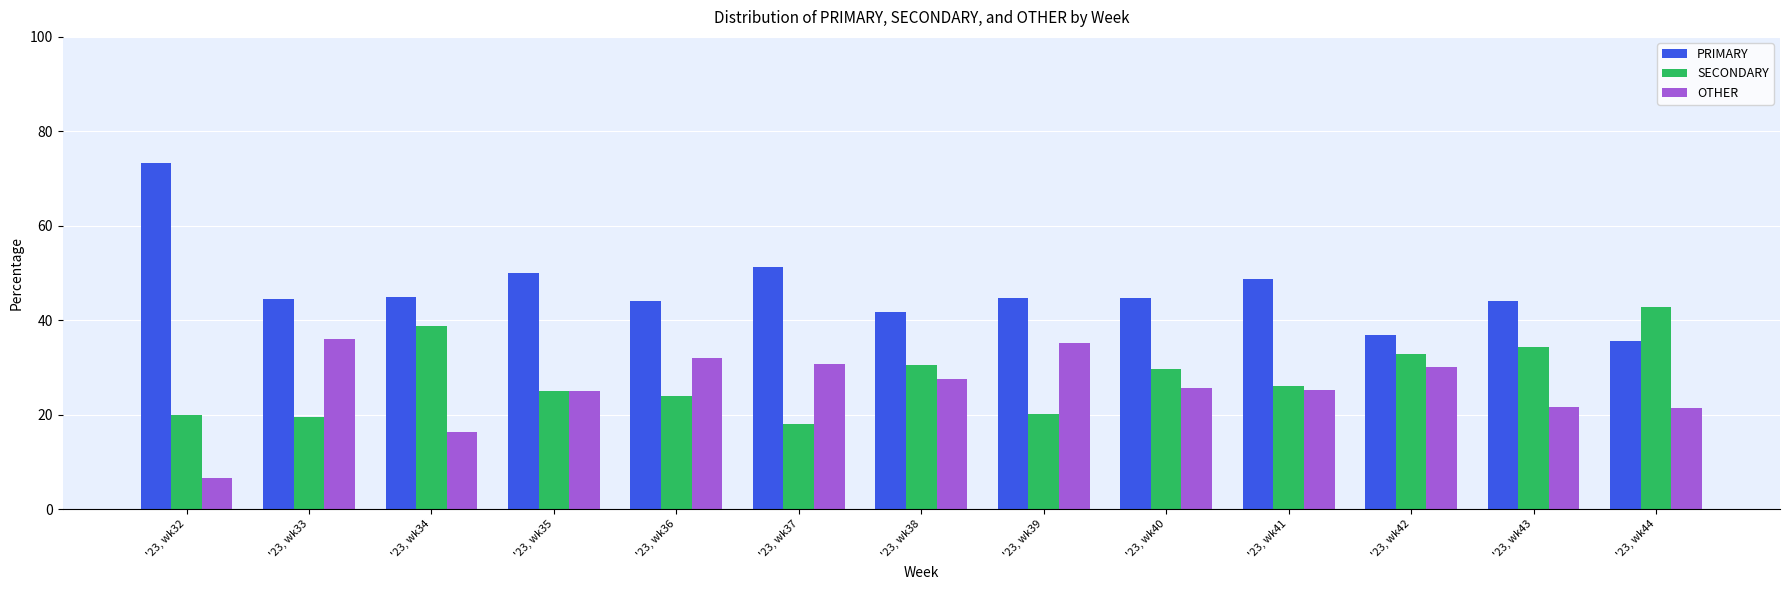

What is the spread (max minus min) of values at '23, wk40?

19.1